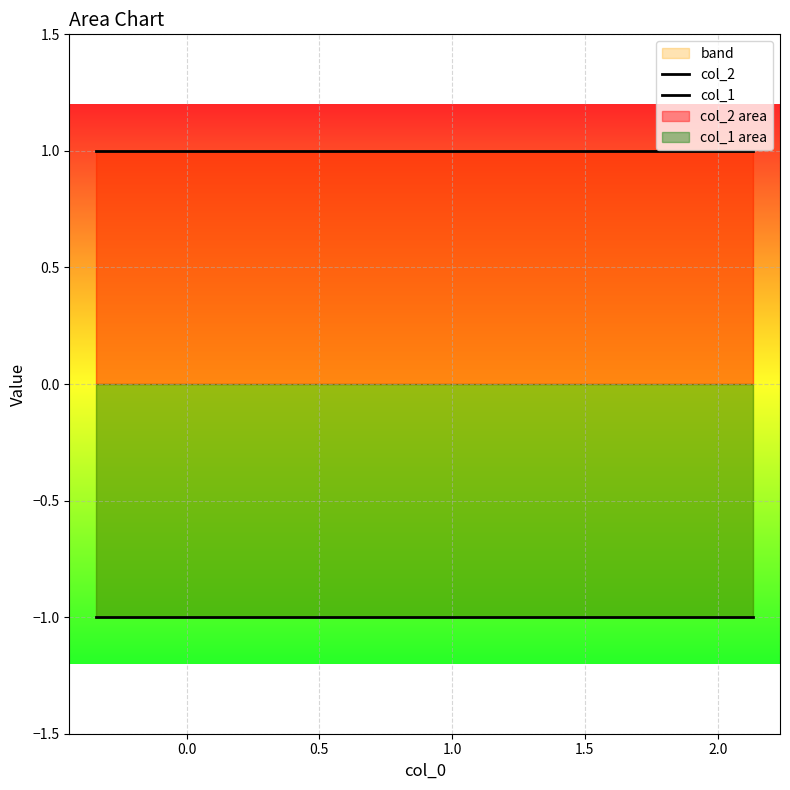

The col_2 series shows 1 at 1.0. True or false?

True